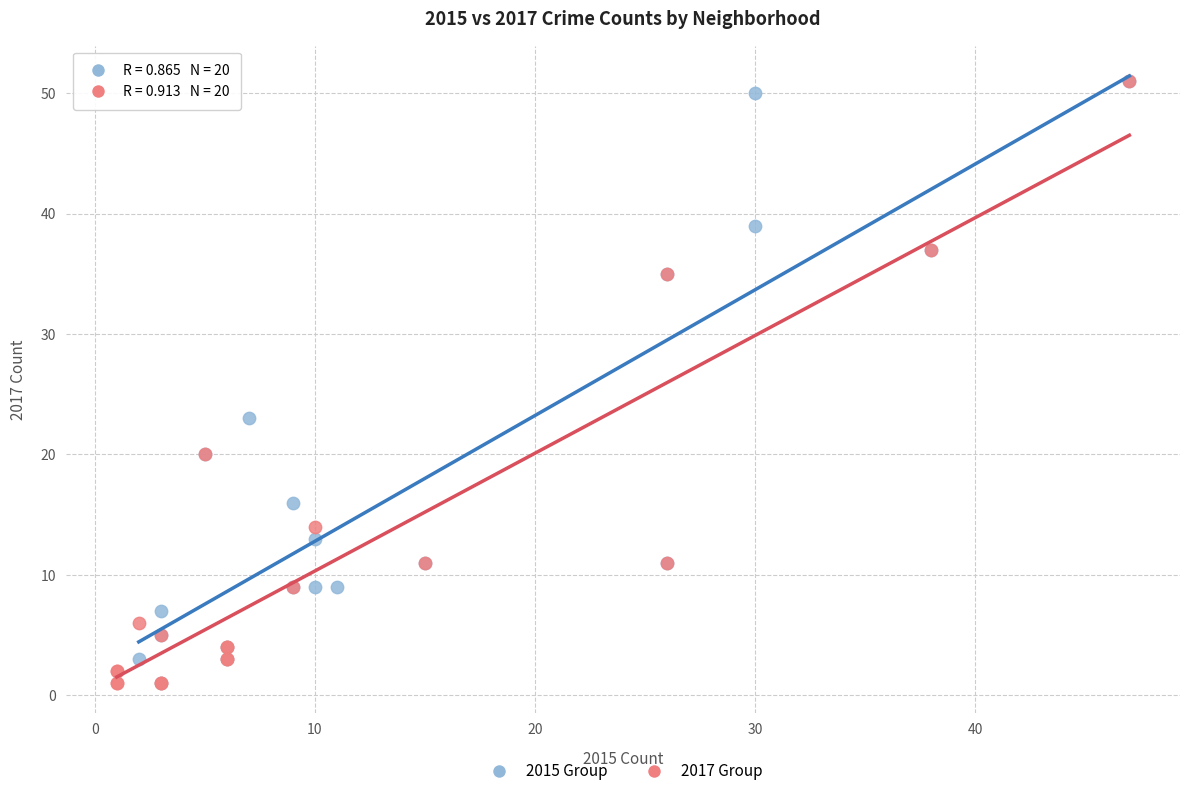

What are all the series names shown in the legend?

2015 Group, 2017 Group